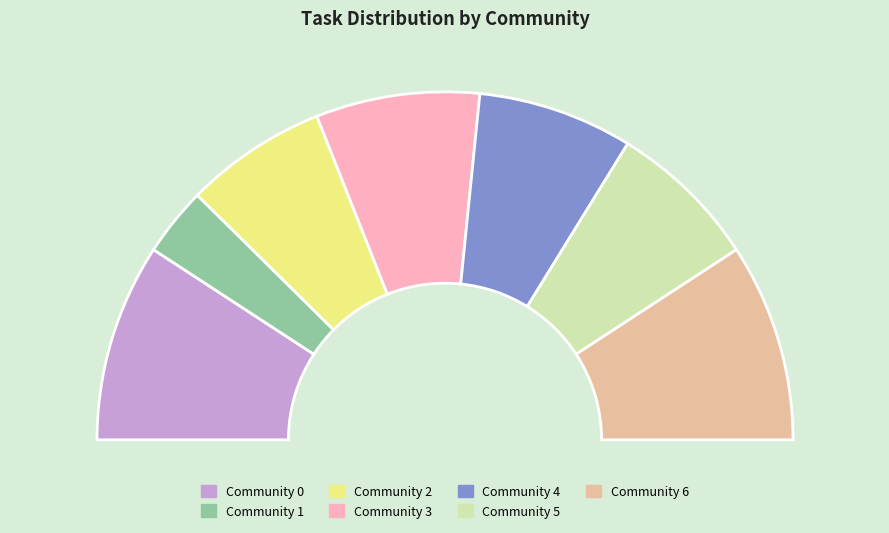

What is the largest slice in the pie chart?

Community 0